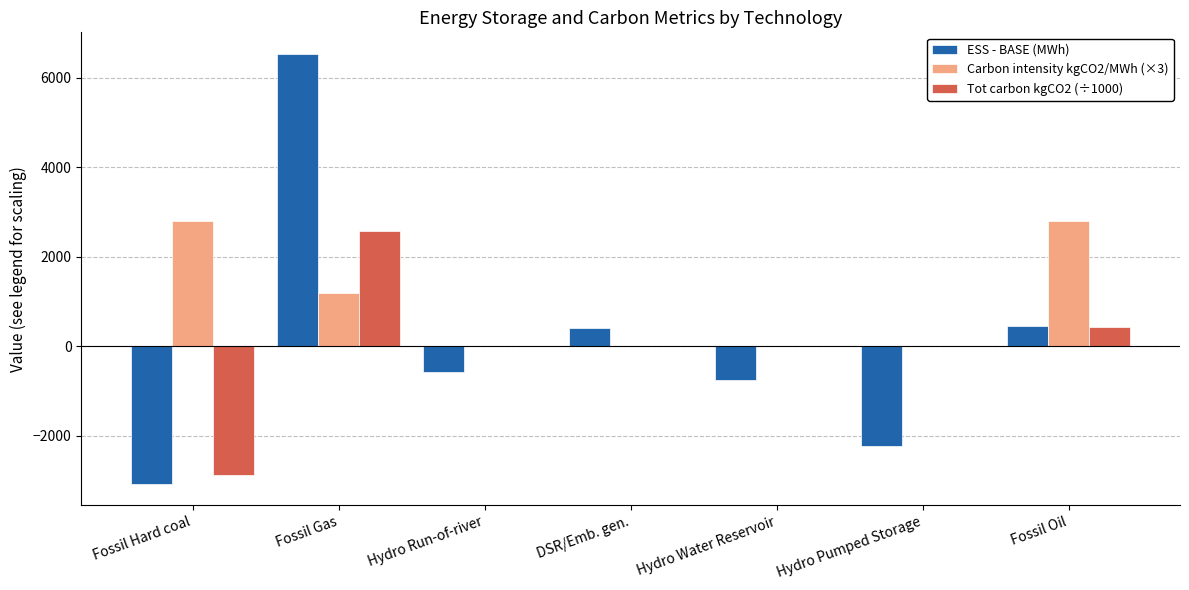

Which series has the largest total across all categories?

Carbon intensity kgCO2/MWh (×3)